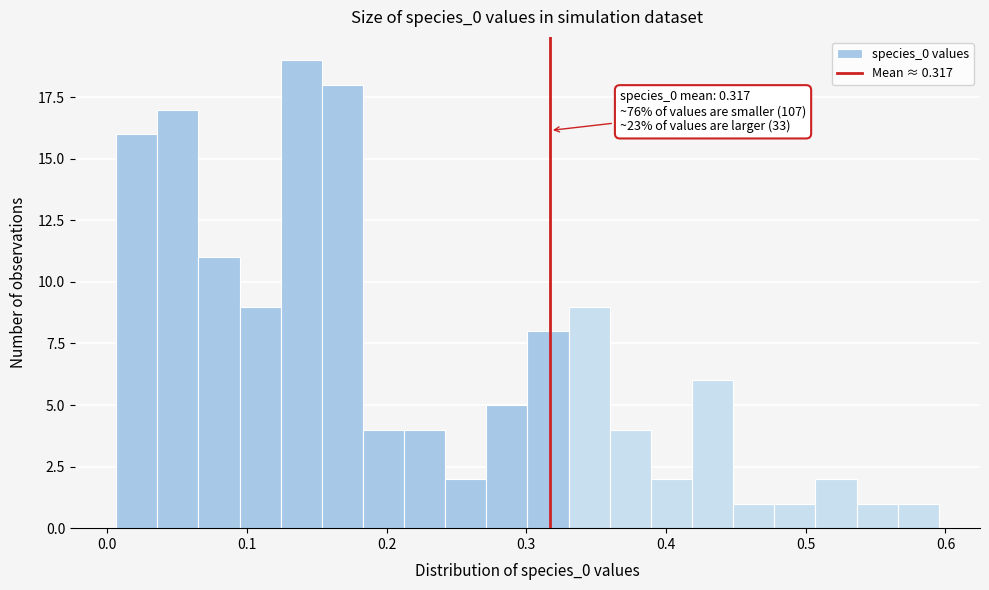

Read against the x-axis, roughly where is the centre of the tallest bar?

0.14